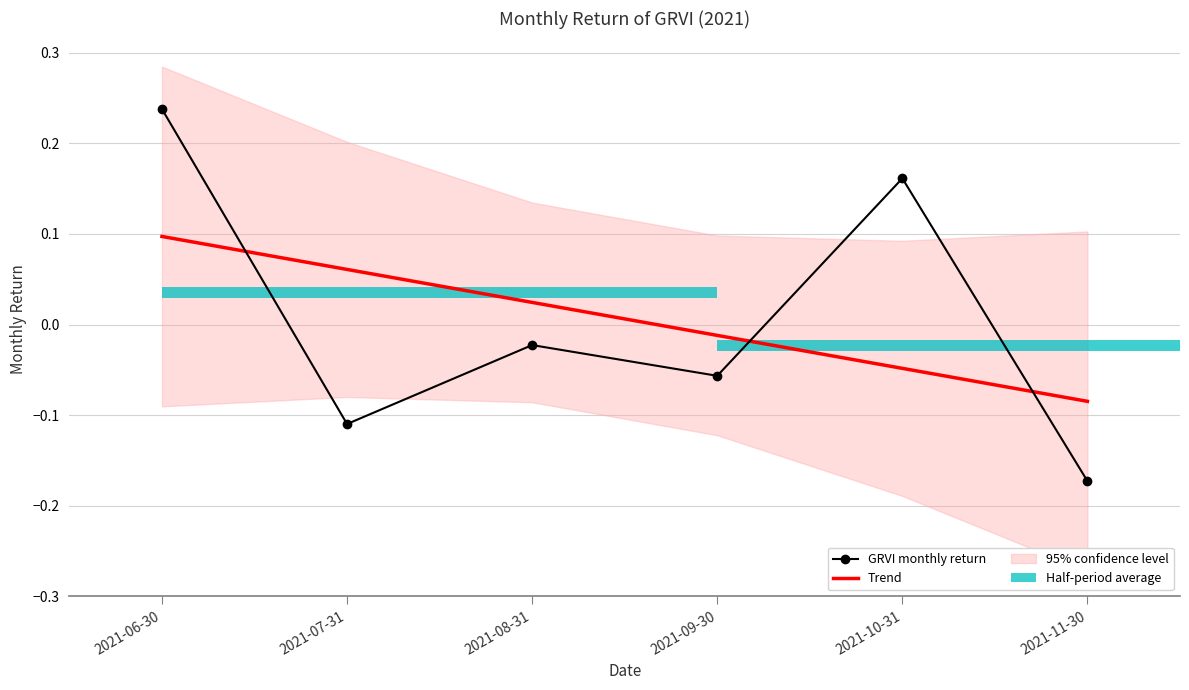

Which category has the lowest value in the Trend series?

2021-11-30